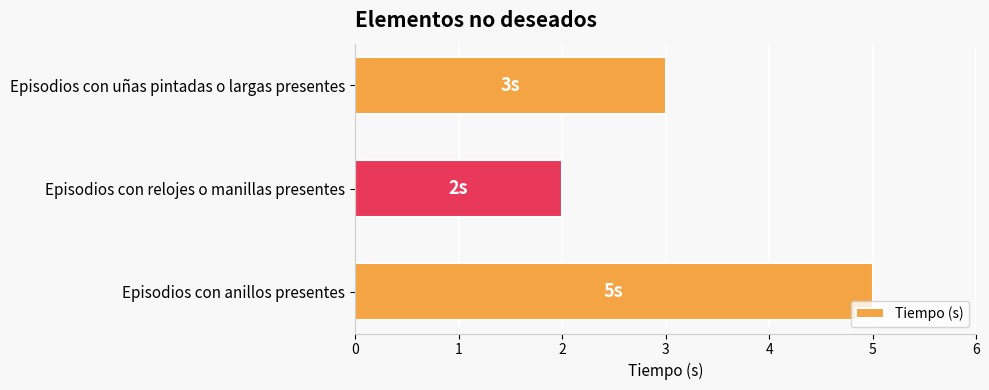

The chart shows a value of 3 at Episodios con anillos presentes. True or false?

False